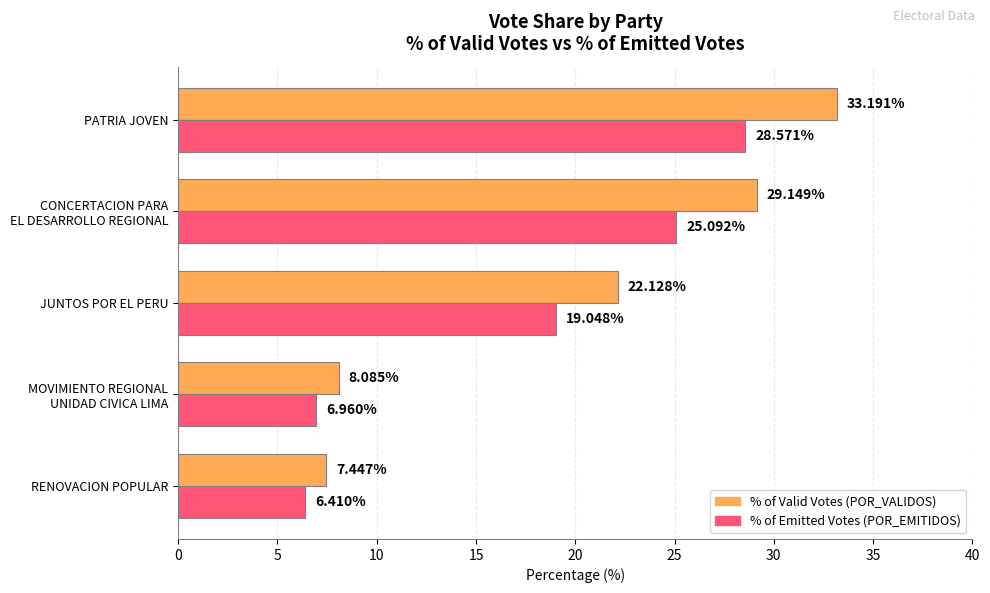

At which category is the sum across all series the highest?

PATRIA JOVEN